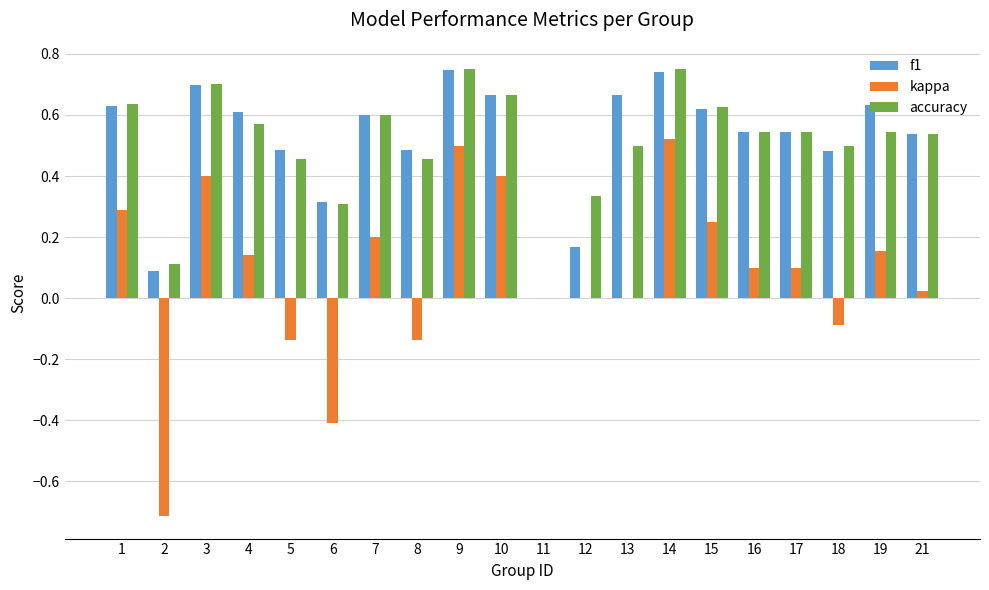

Which series has the widest spread of values?

kappa